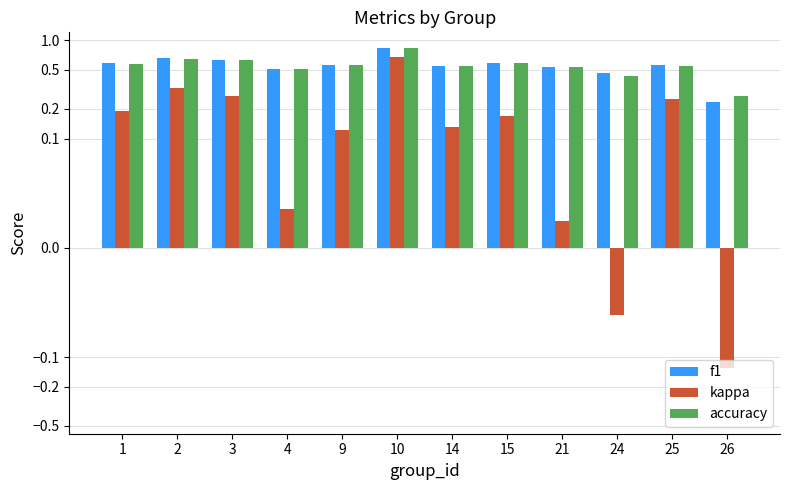

What is the sum of all accuracy values?

6.7